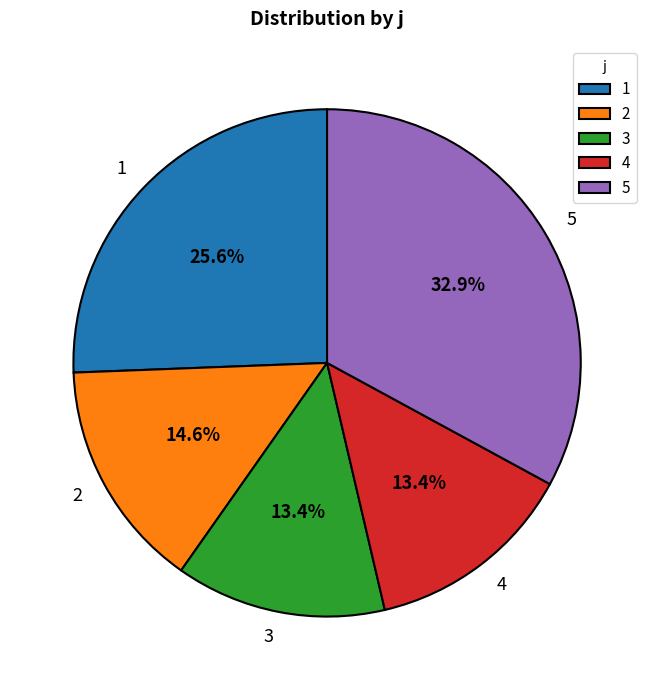

What is the largest slice in the pie chart?

5